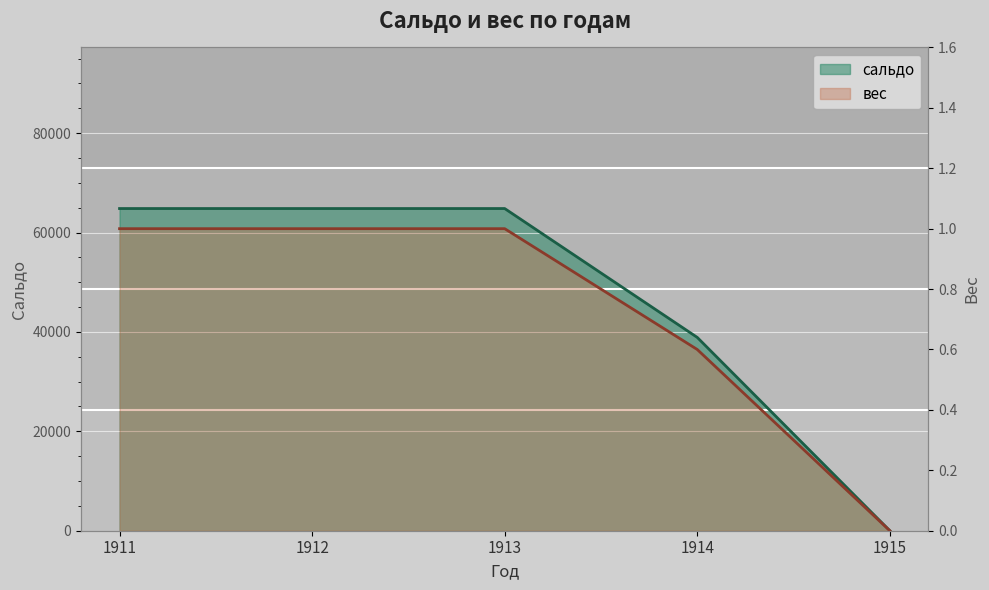

Which label corresponds to the smallest value in the chart?

1915